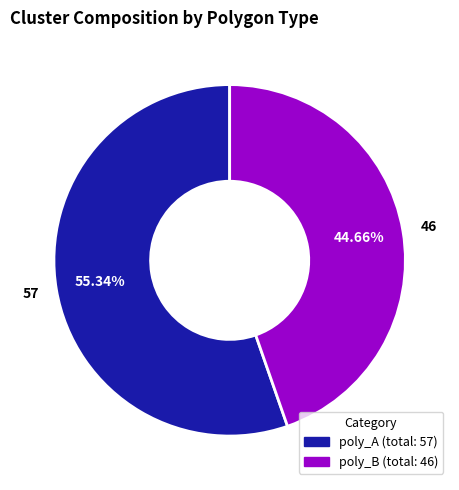

Is the sum of poly_B and poly_A greater than half?

Yes